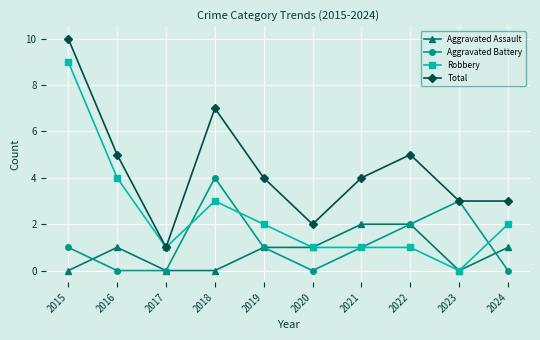

What is the spread (max minus min) of values at 2021?

3